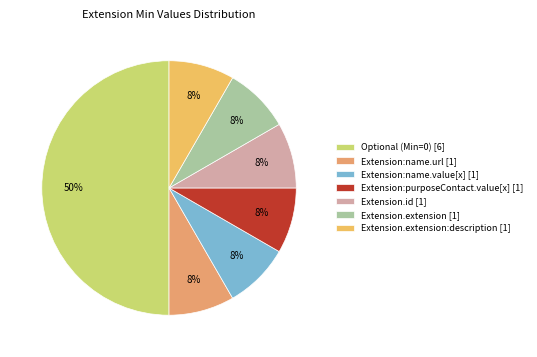

Which slice is the largest?

Optional (Min=0) [6]